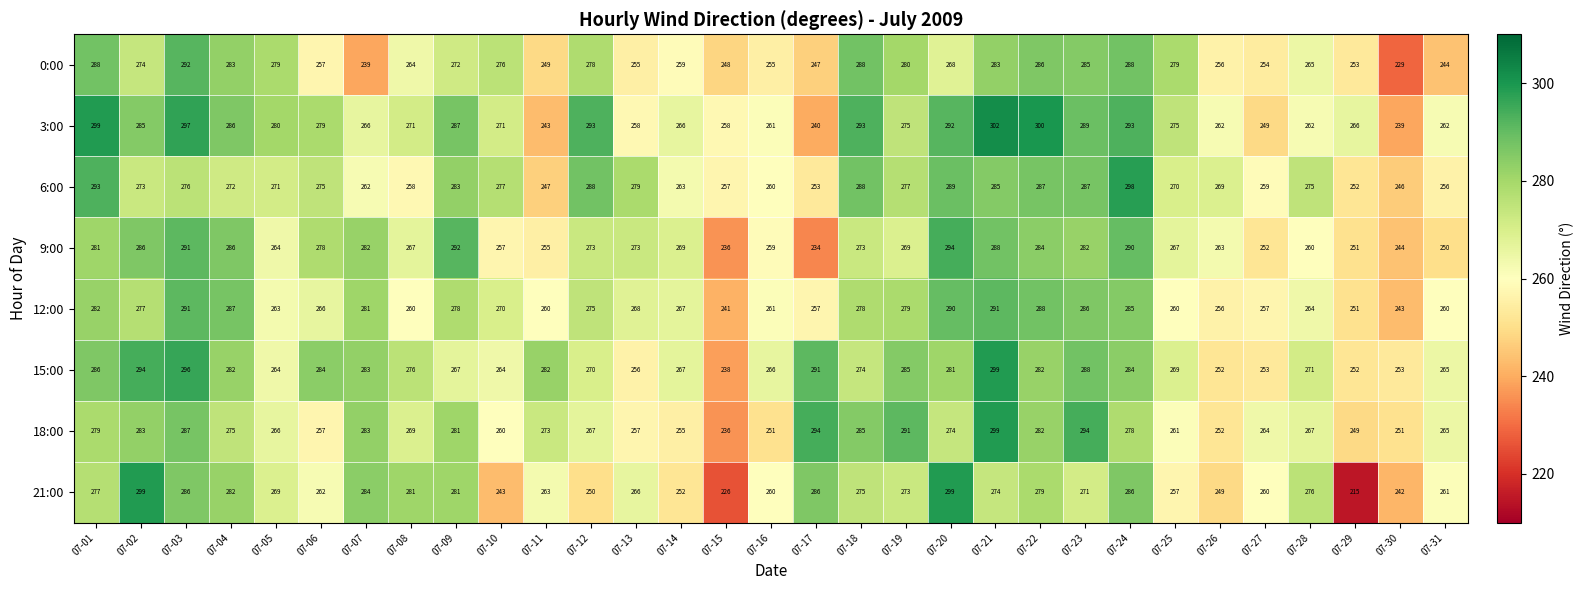

What is the difference between the maximum and second lowest values in the 21:00 series?

73